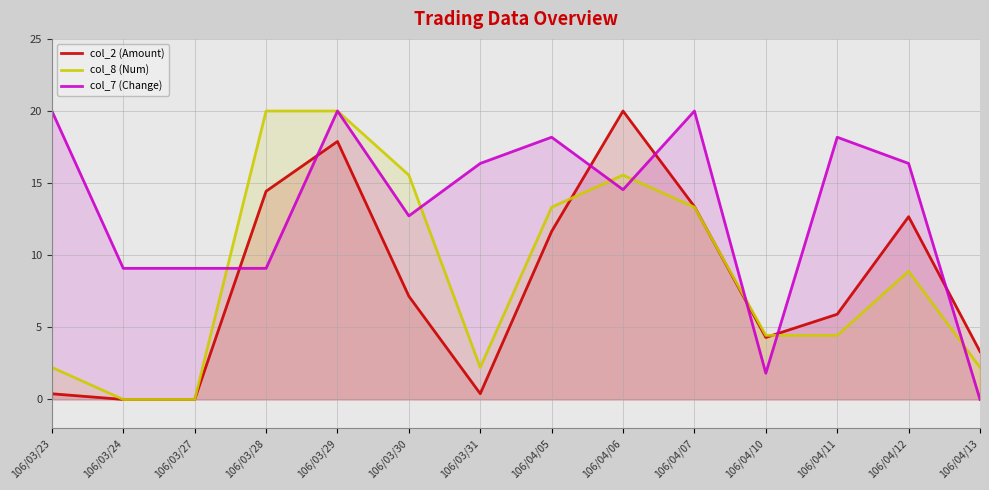

At which category is the sum across all series the highest?

106/03/29